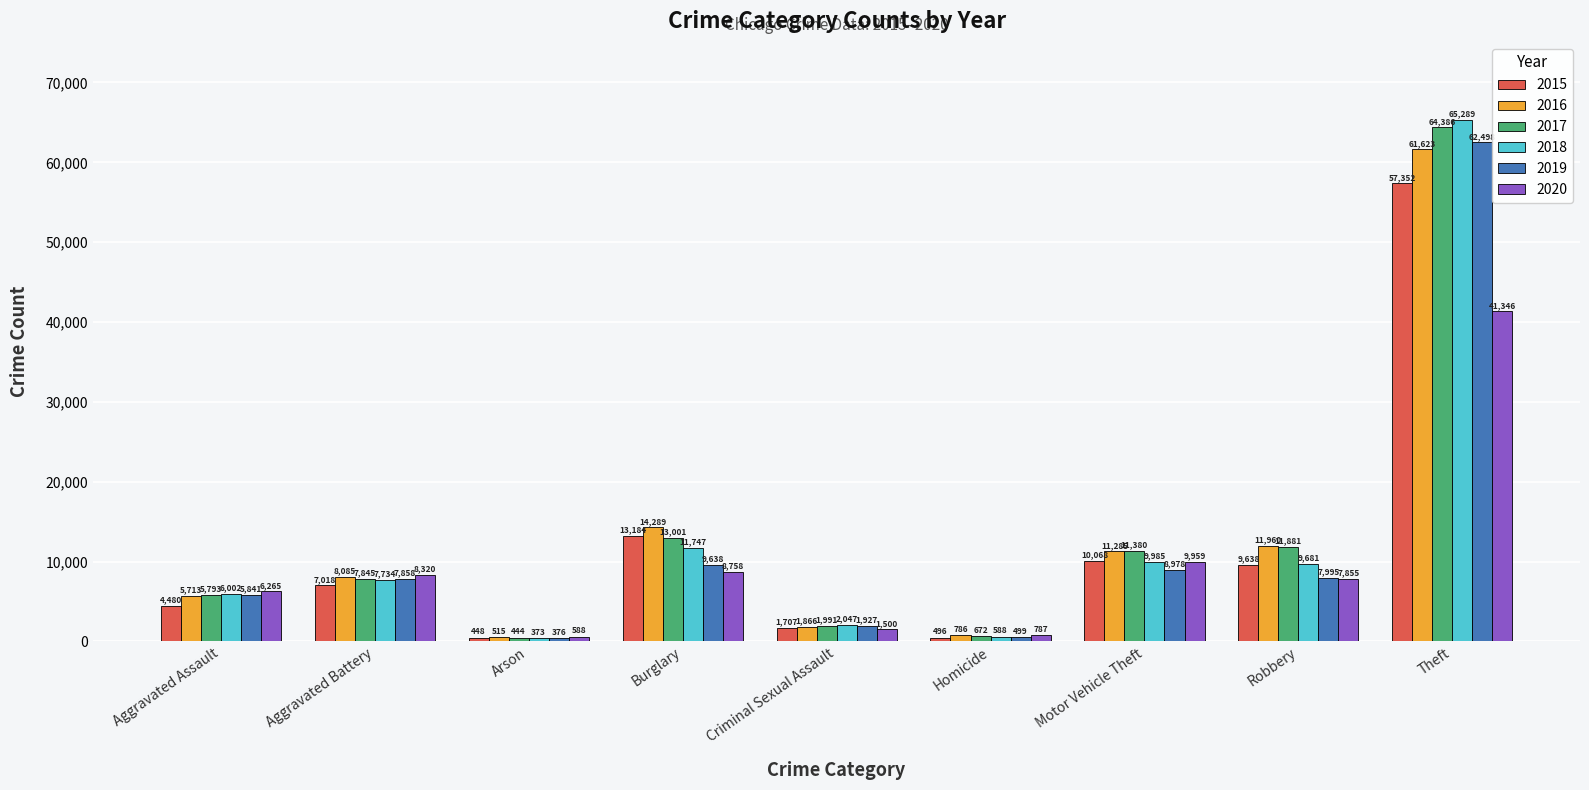

What is the difference between the second highest and minimum values in the 2020 series?

9371